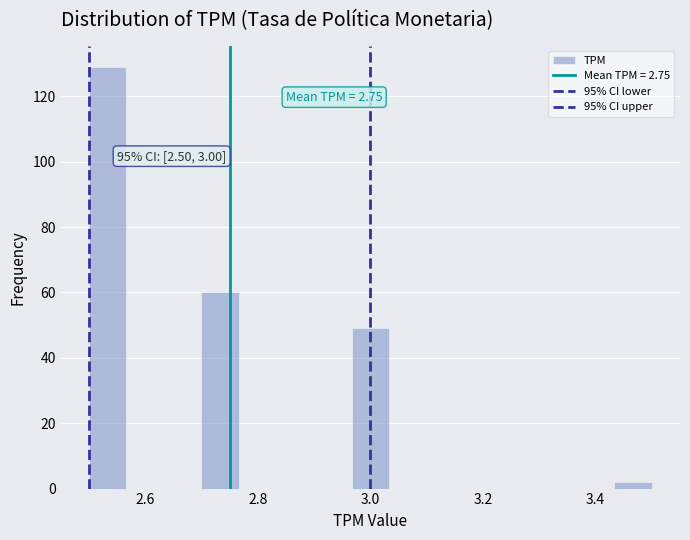

Read against the x-axis, roughly where is the centre of the tallest bar?

2.54